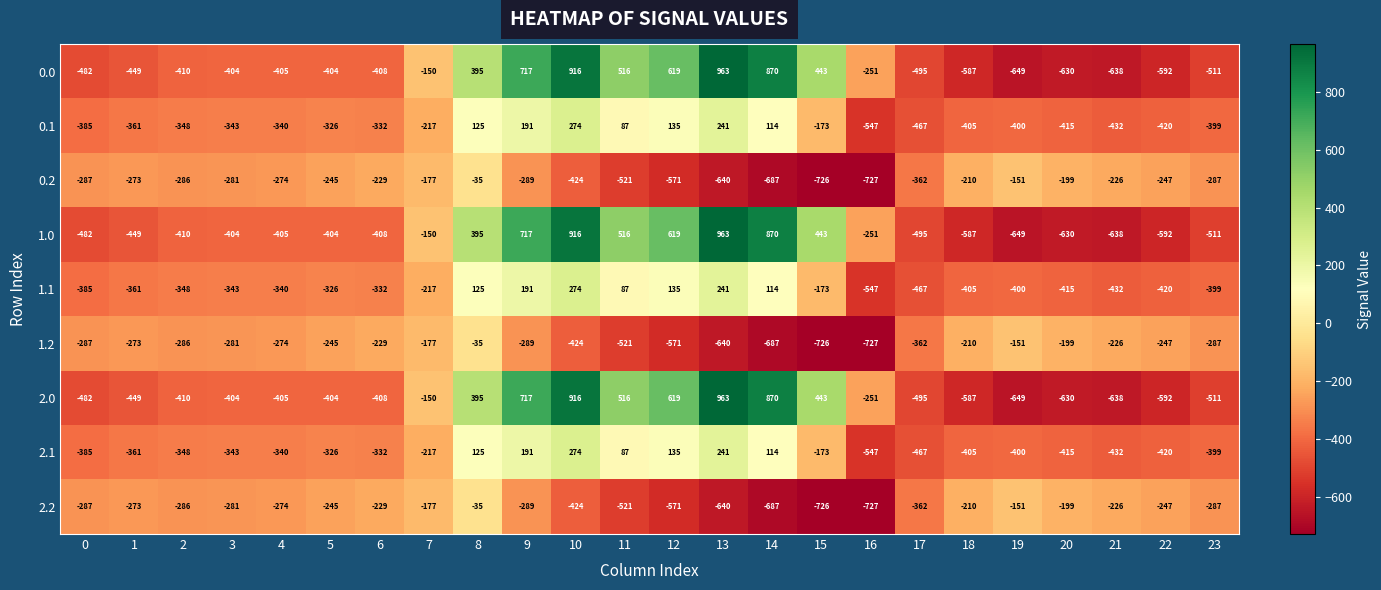

What is the spread (max minus min) of values at 16?

476